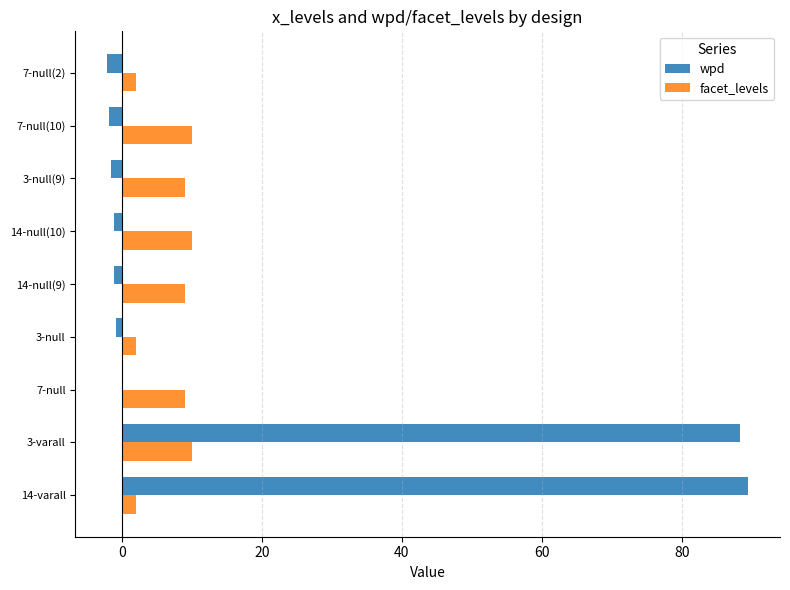

True or false: facet_levels has a value of 10.0 at 3-varall.

True